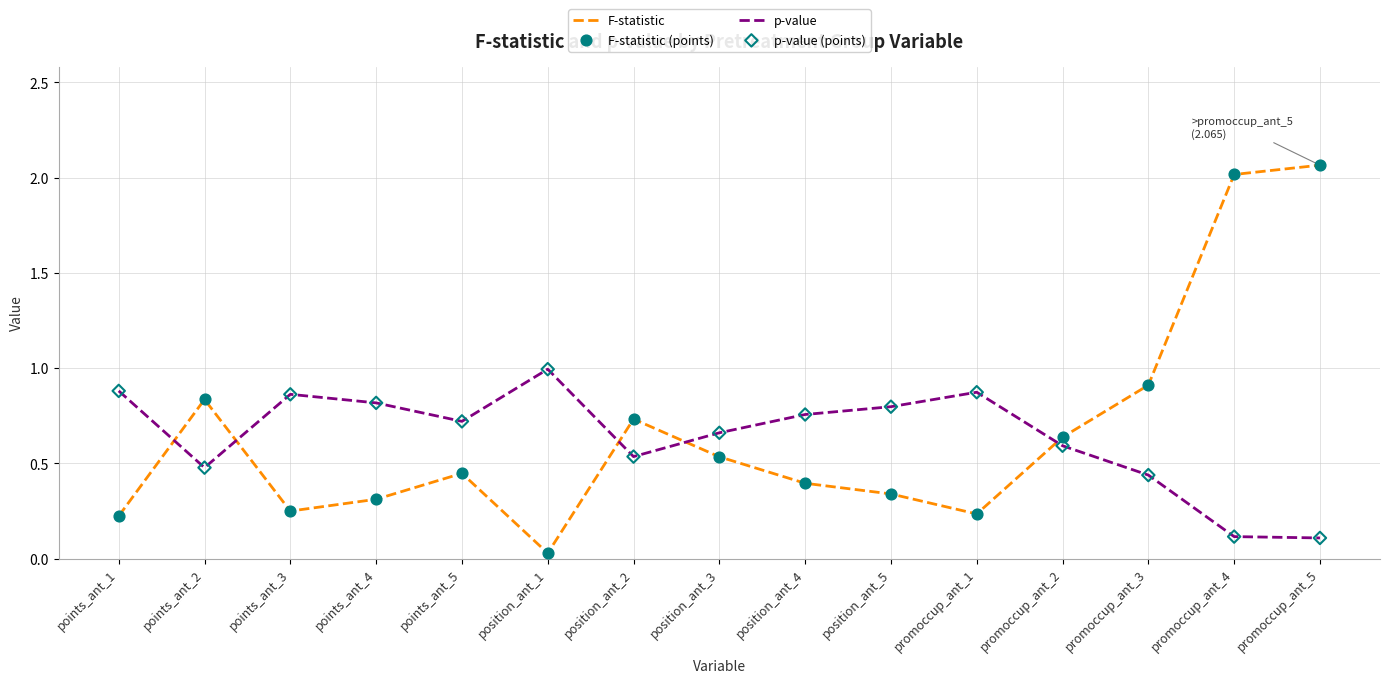

Is the value of F-statistic at position_ant_4 greater than the value of p-value at position_ant_1?

No